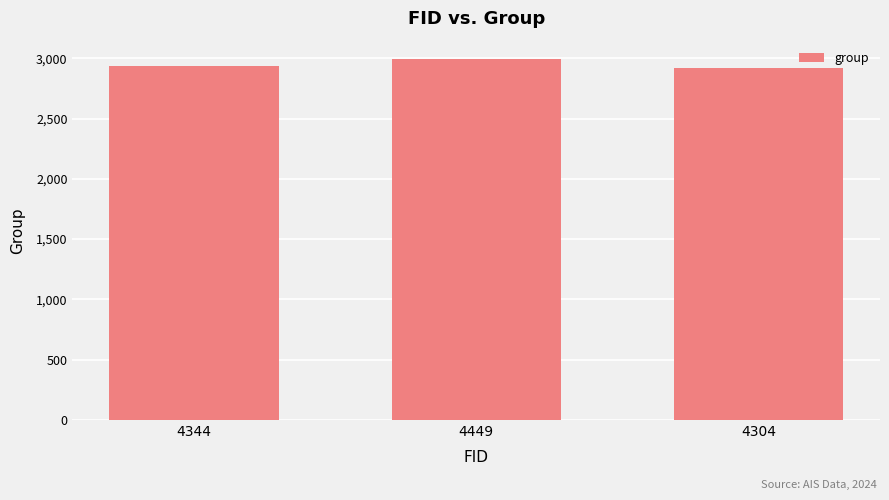

What is the label of the 2nd bar from the left?

4449